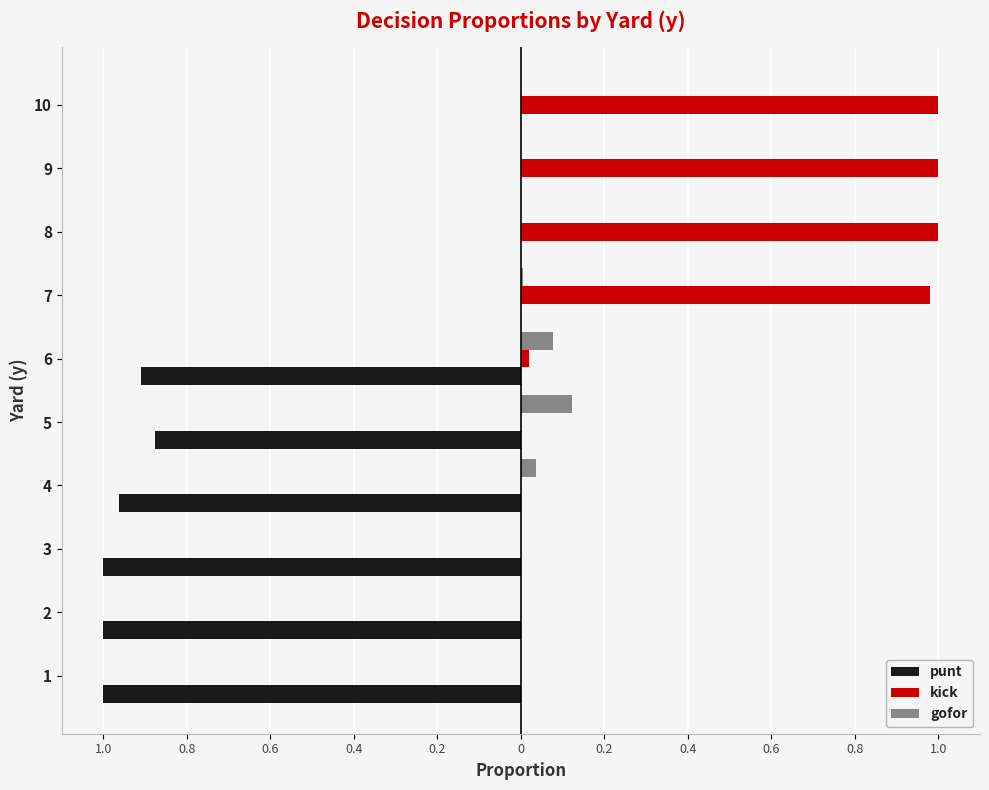

What is the difference between the maximum and minimum values in the kick series?

1.0